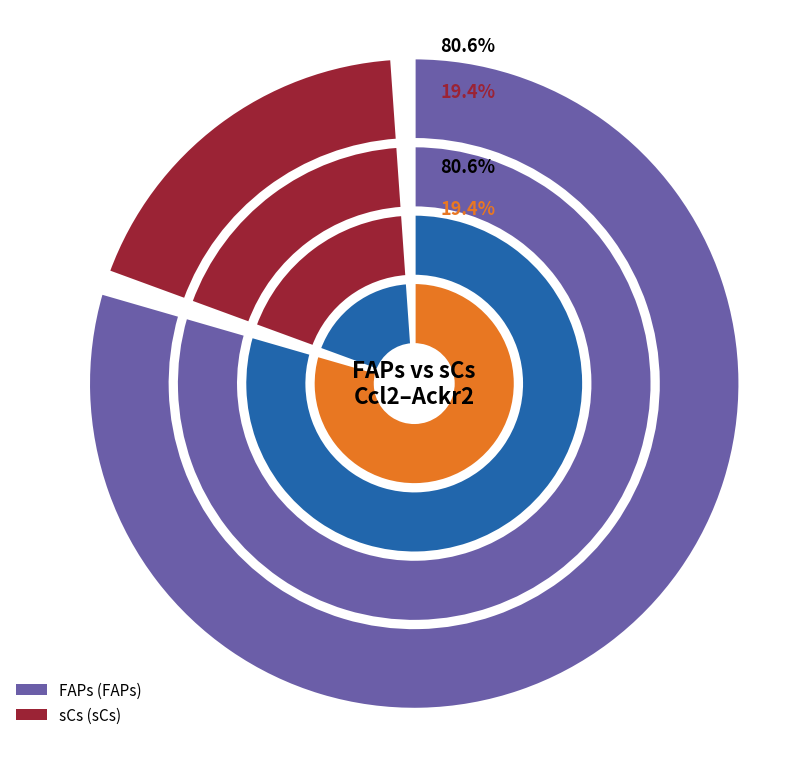

True or false: sCs accounts for 19% of the total.

True